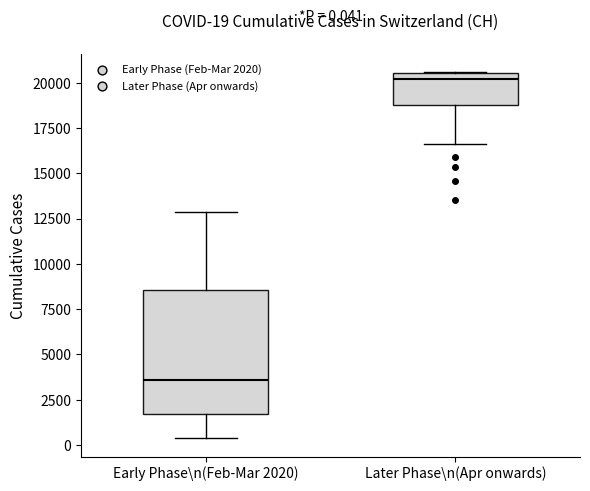

Which box is the tallest, from its lower edge to its upper edge?

Early Phase\n(Feb-Mar 2020)